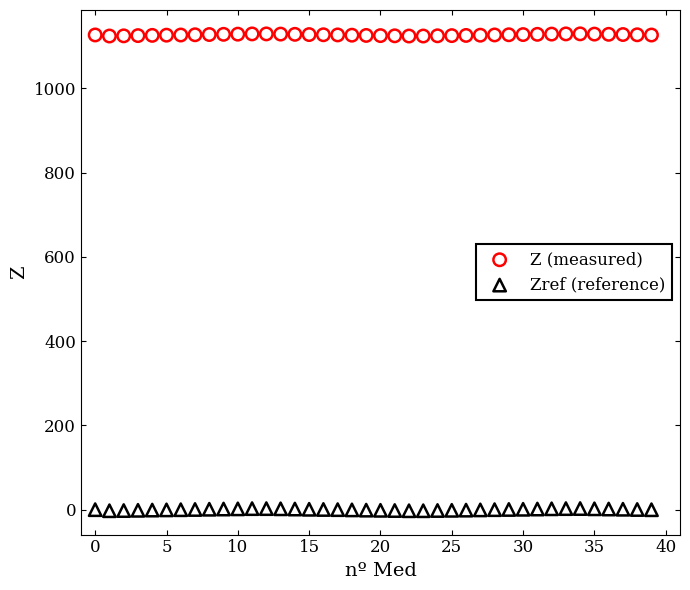

Which series reaches the maximum Y coordinate?

Z (measured)